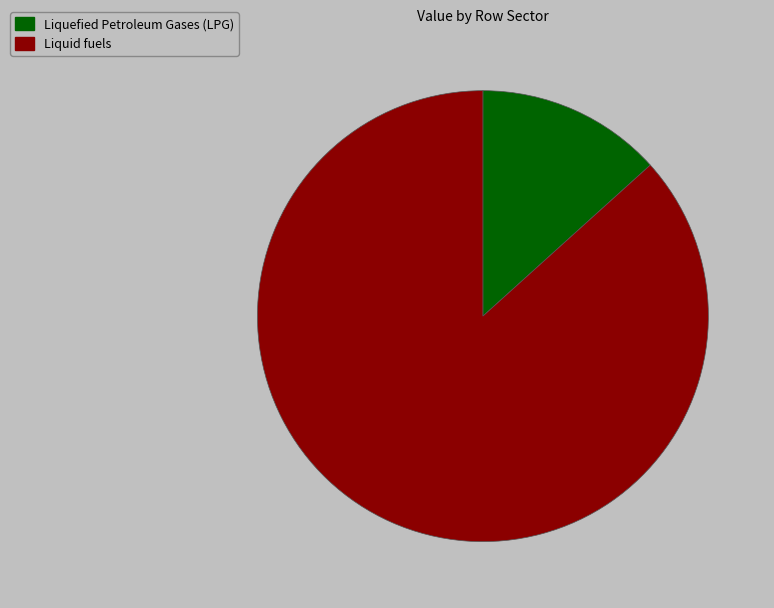

Is there a majority slice in this chart?

Yes